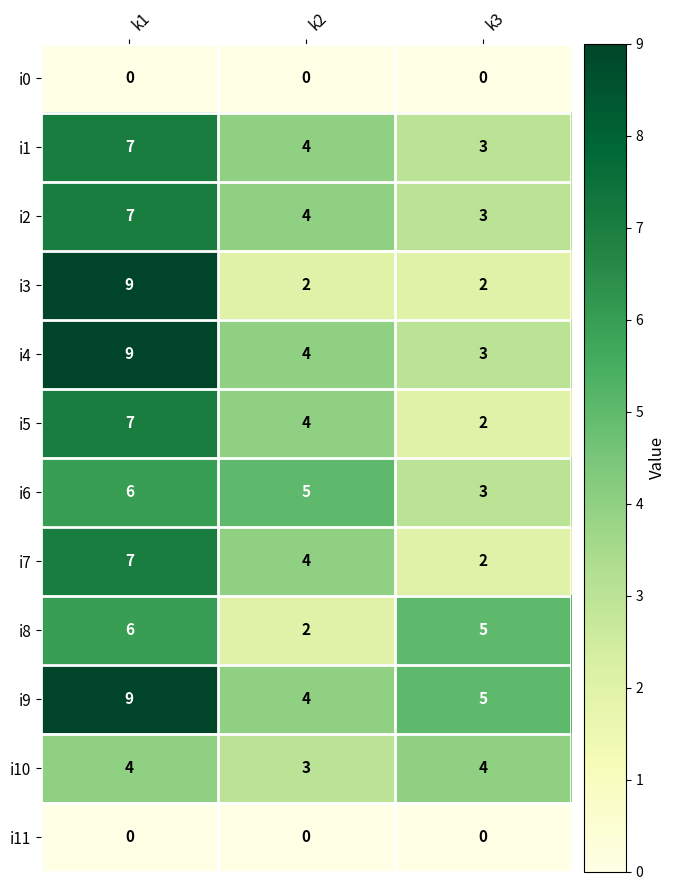

At which category is the sum across all series the highest?

k1